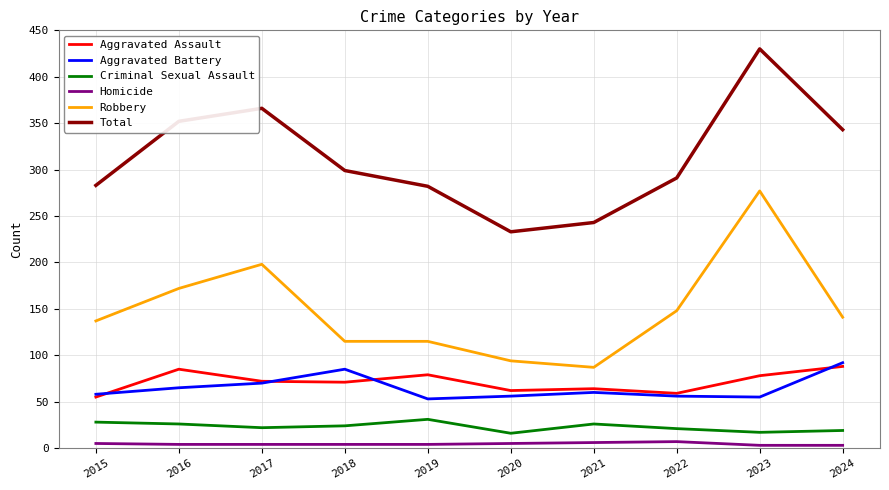

At which label does Aggravated Assault first exceed 72?

2016